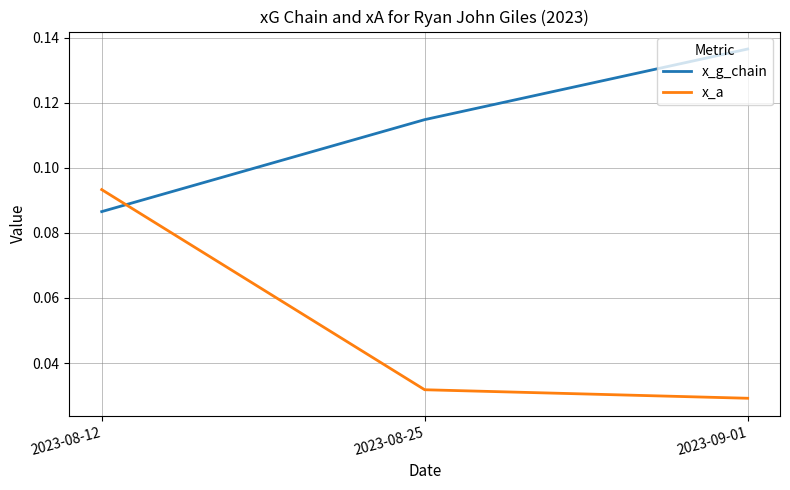

At how many categories does at least one series exceed 0?

3